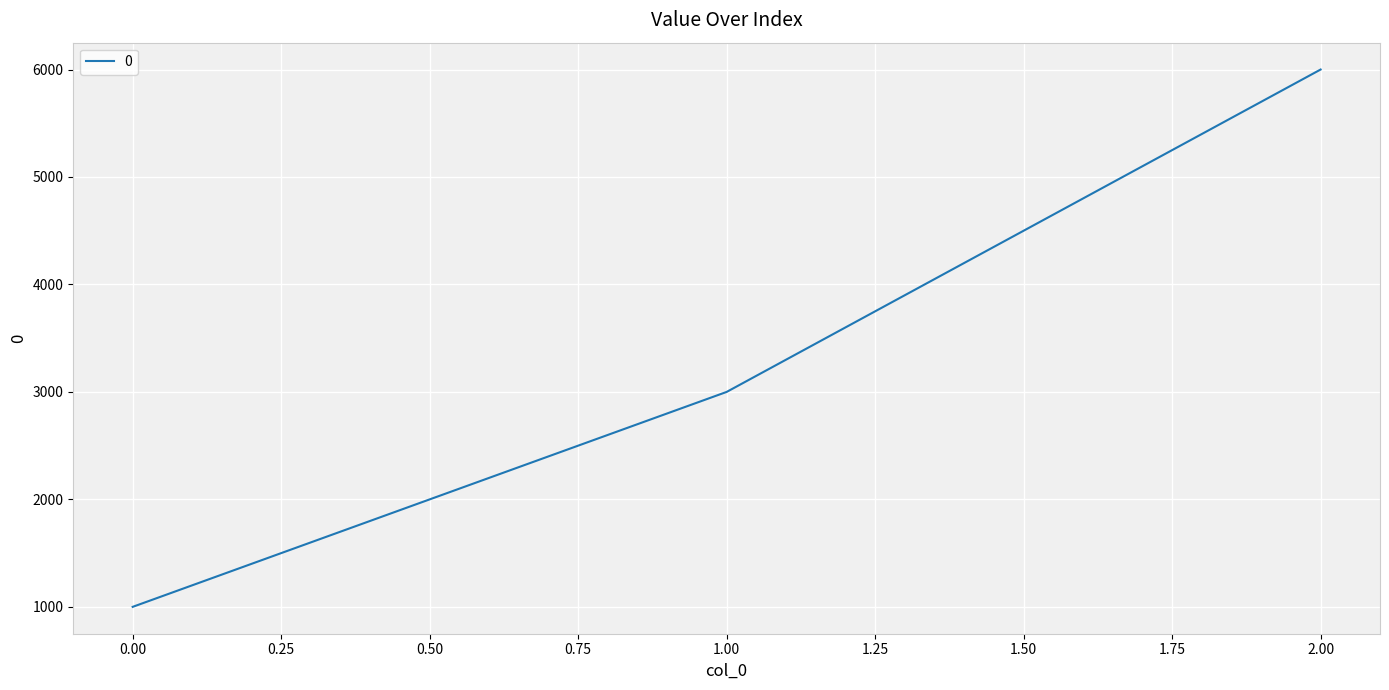

What is the greatest value displayed?

6000